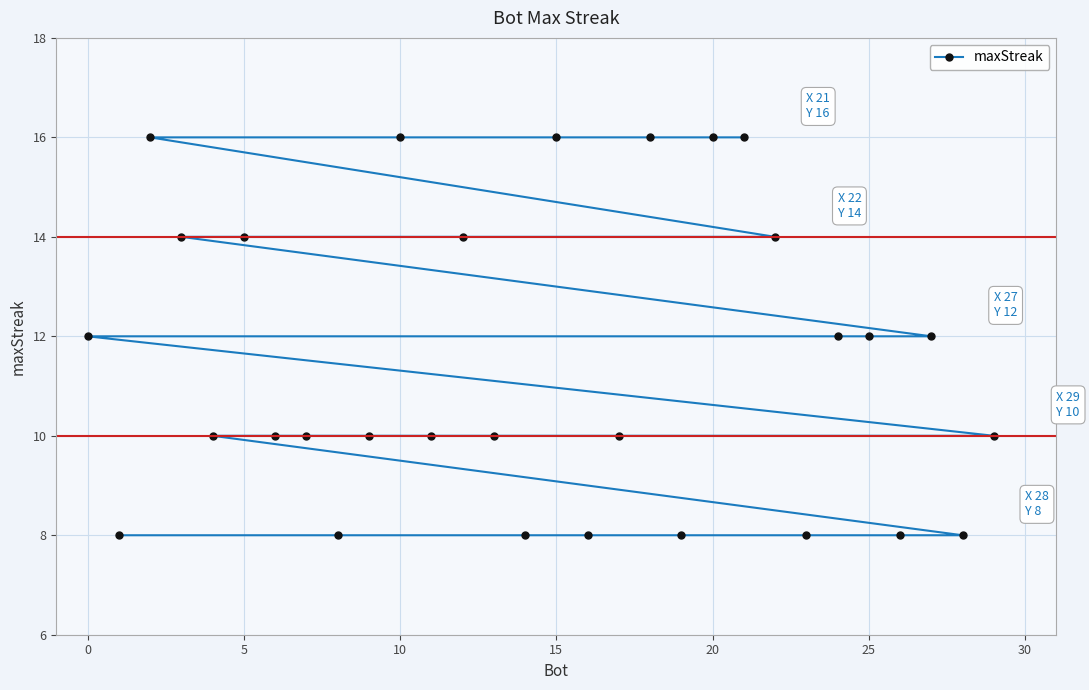

How many lines are shown in the chart?

1